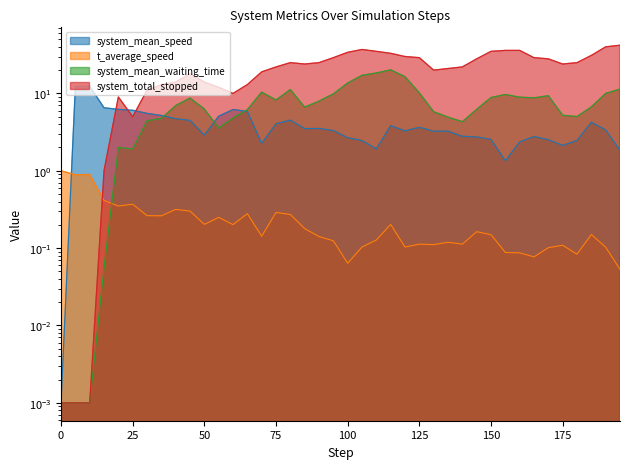

Which series ends up on top after the final intersection of t_average_speed and system_mean_speed?

system_mean_speed